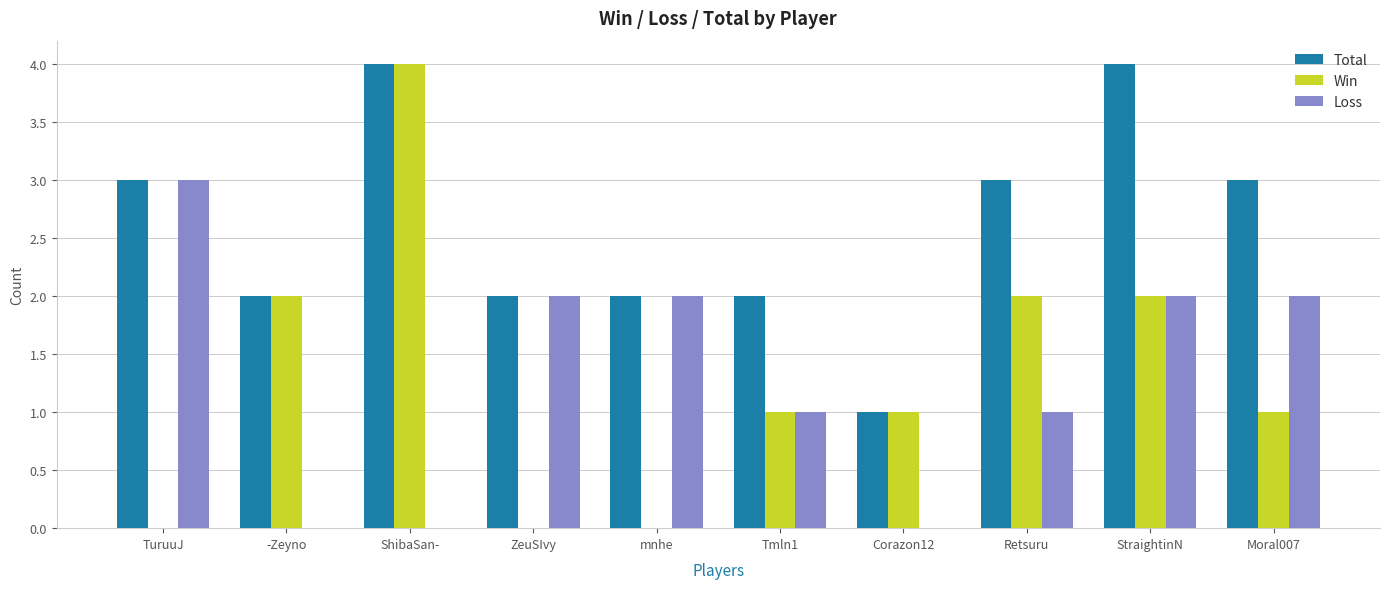

Are the bars grouped side by side (vs. stacked)?

Yes